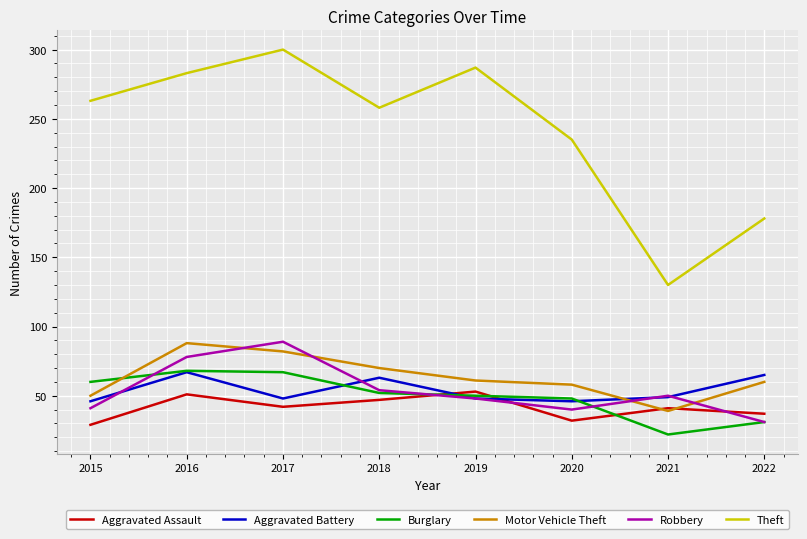

What value does the Theft series have at 2021?

130